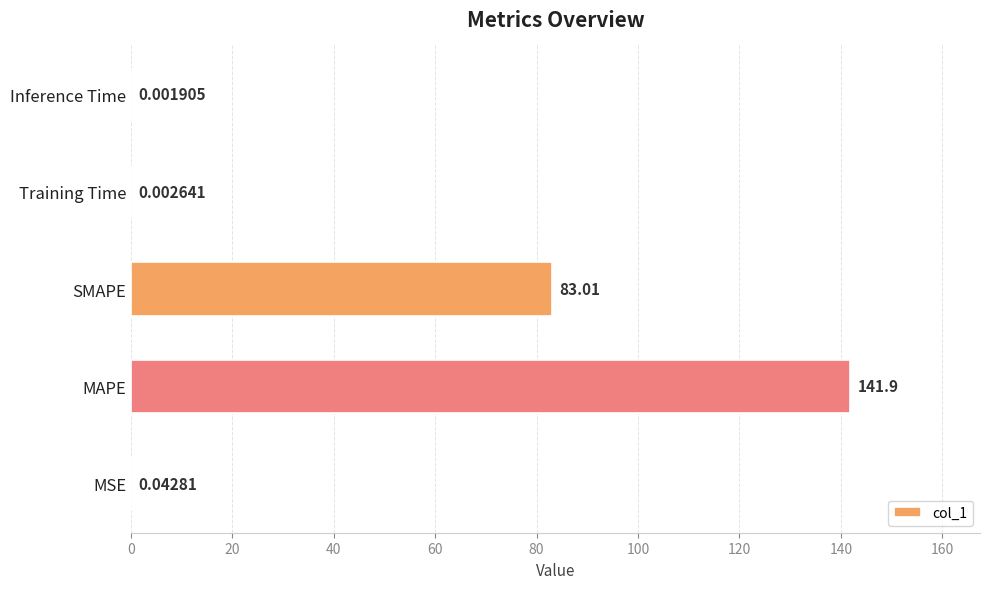

Where is the data nearest to the value 70?

SMAPE